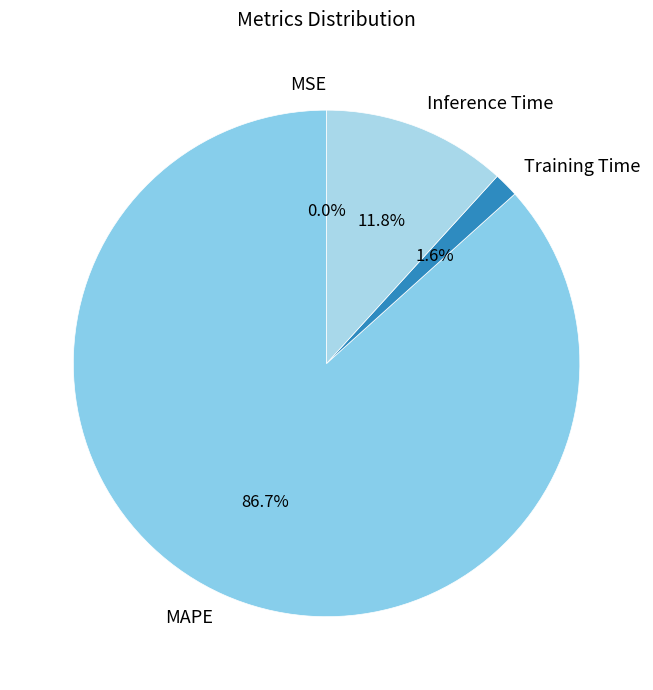

What is the largest slice in the pie chart?

MAPE